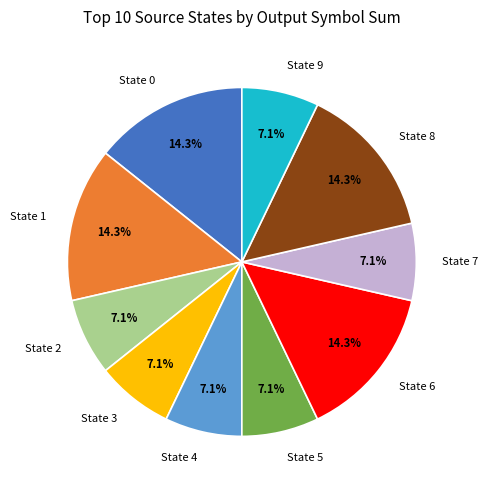

Is there any slice that represents more than half of the pie?

No